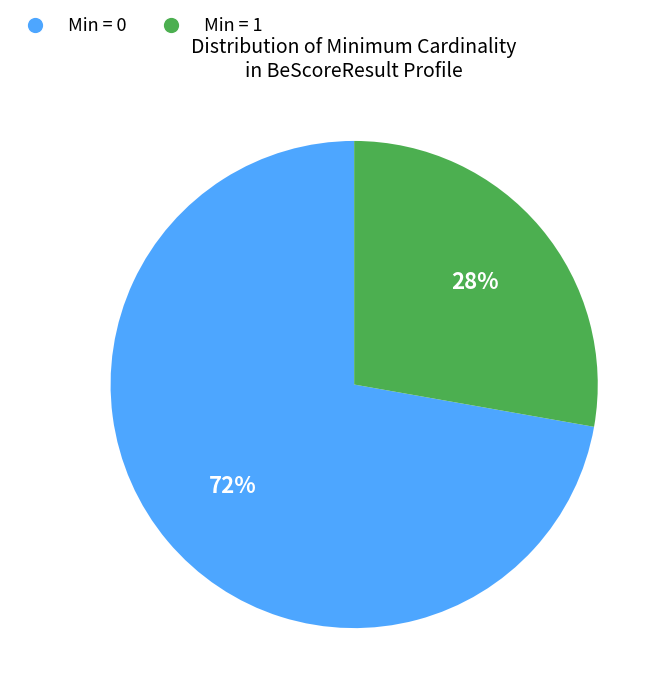

To the nearest percent, what is the difference between the largest and smallest slice percentages?

44%